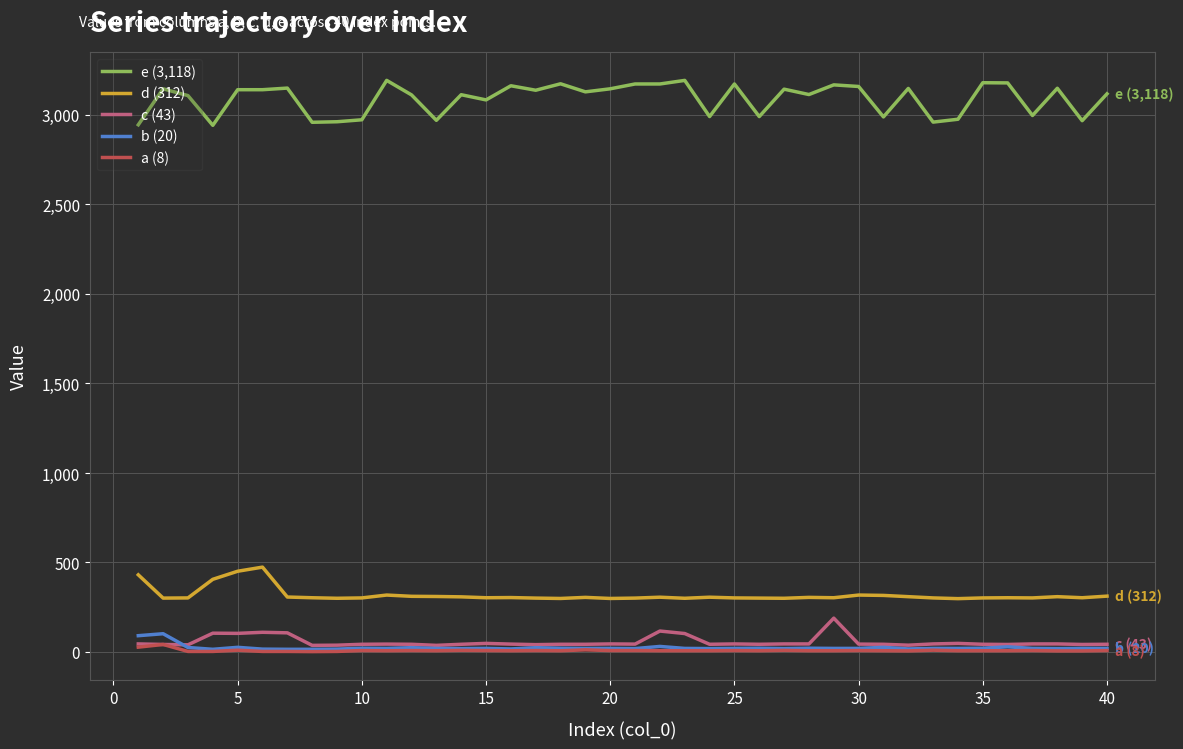

What is the greatest value displayed?

3193